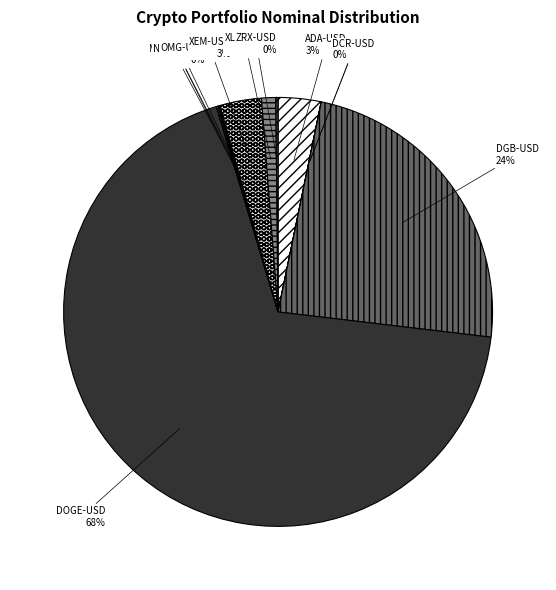

What is the largest slice in the pie chart?

DOGE-USD